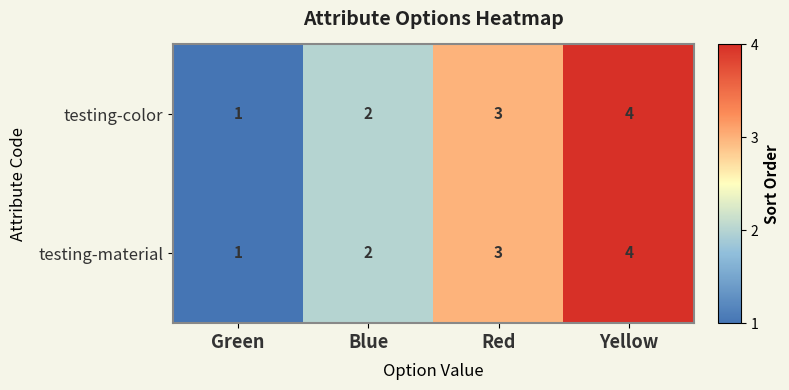

What is the total value across all series at Red?

6